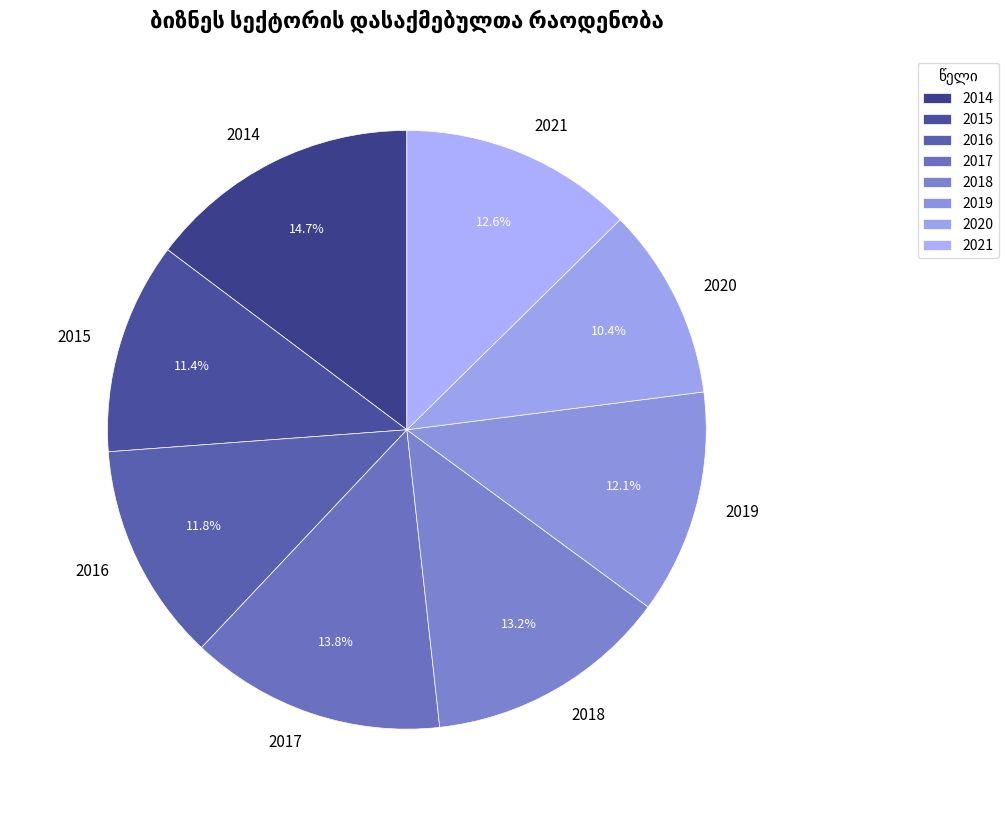

To the nearest percent, what is the difference between the largest and smallest slice percentages?

4%